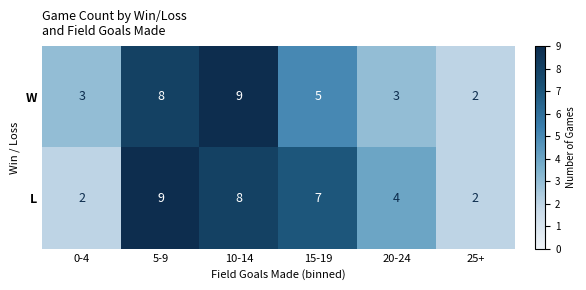

Reading right to left, what are all the values shown in this chart?

W: 25+=2	20-24=3	15-19=5	10-14=9	5-9=8	0-4=3
L: 25+=2	20-24=4	15-19=7	10-14=8	5-9=9	0-4=2